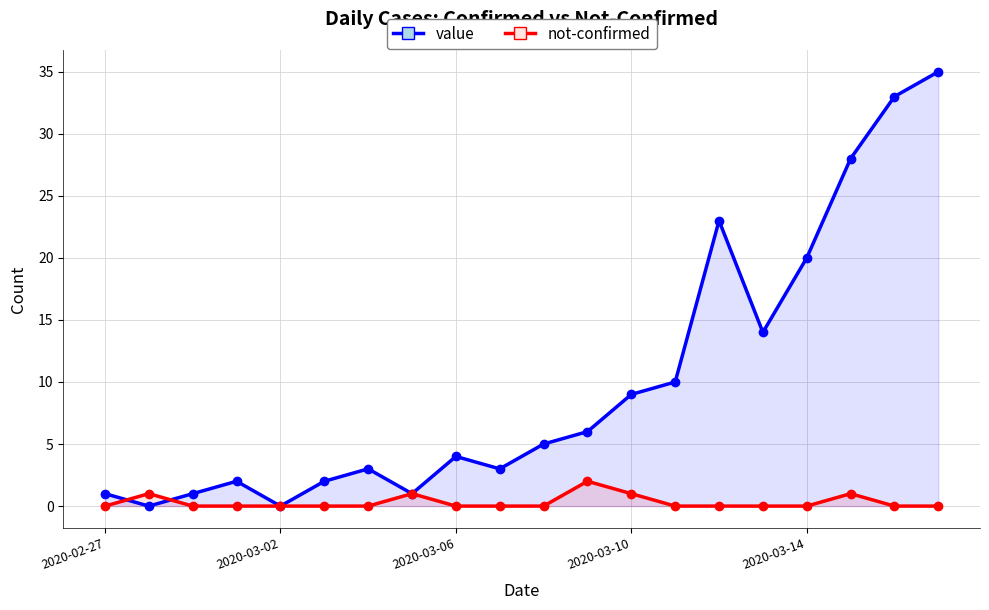

Which series has the largest range (max minus min)?

value